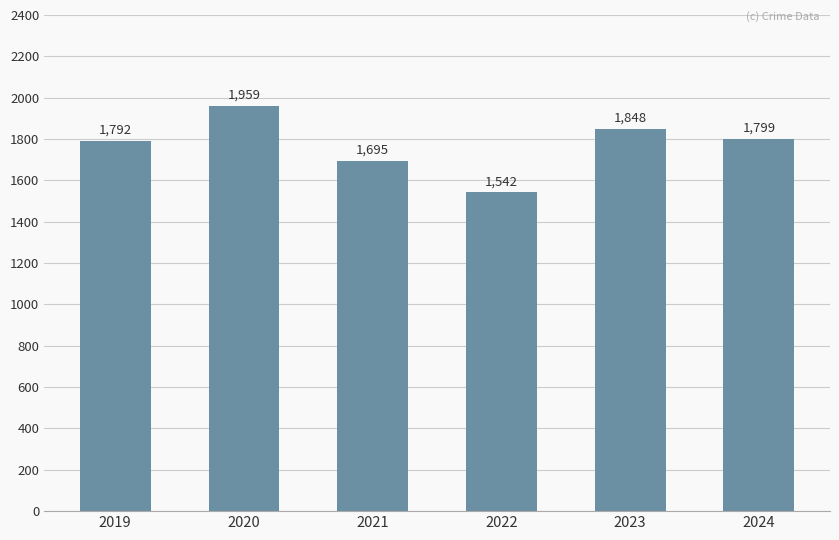

Approximately how many times larger is the value at 2020 compared to 2021?

1.2